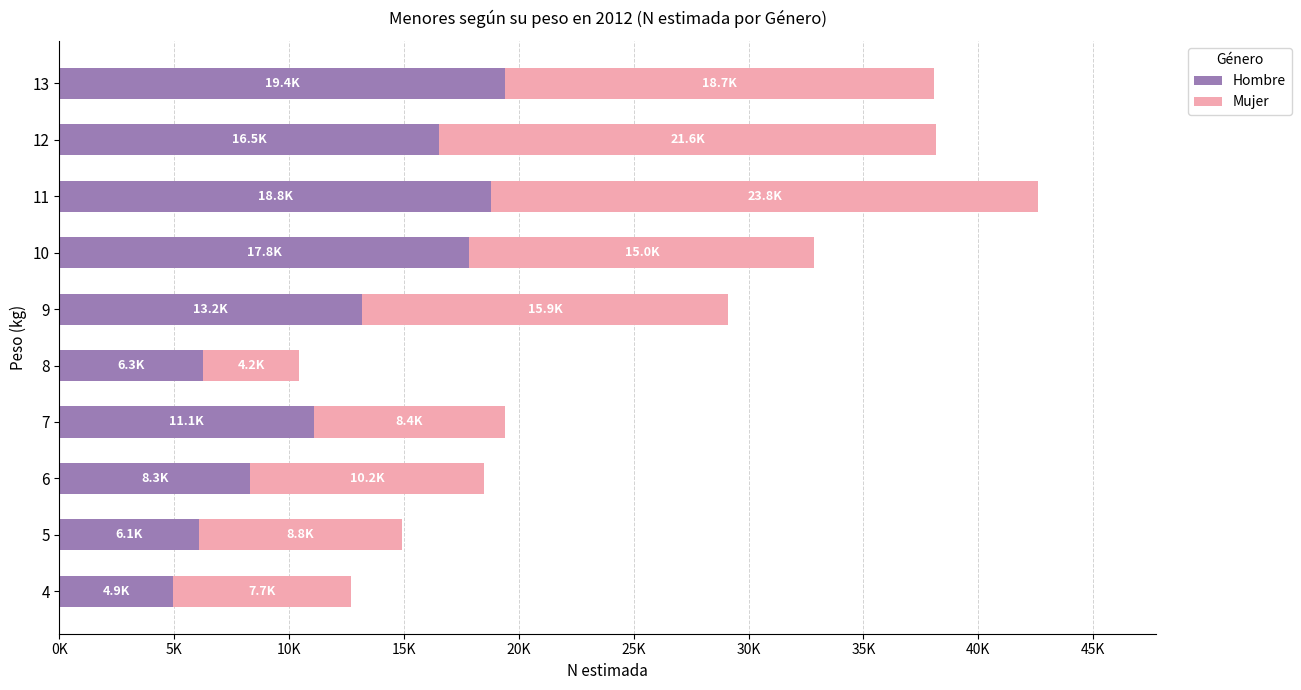

What are all the series names shown in the legend?

Hombre, Mujer